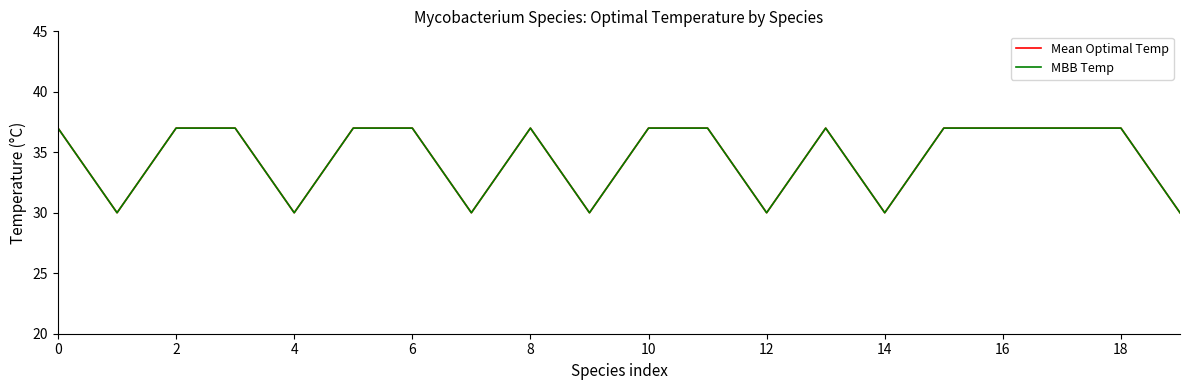

What is the average value of the Mean Optimal Temp series?

35